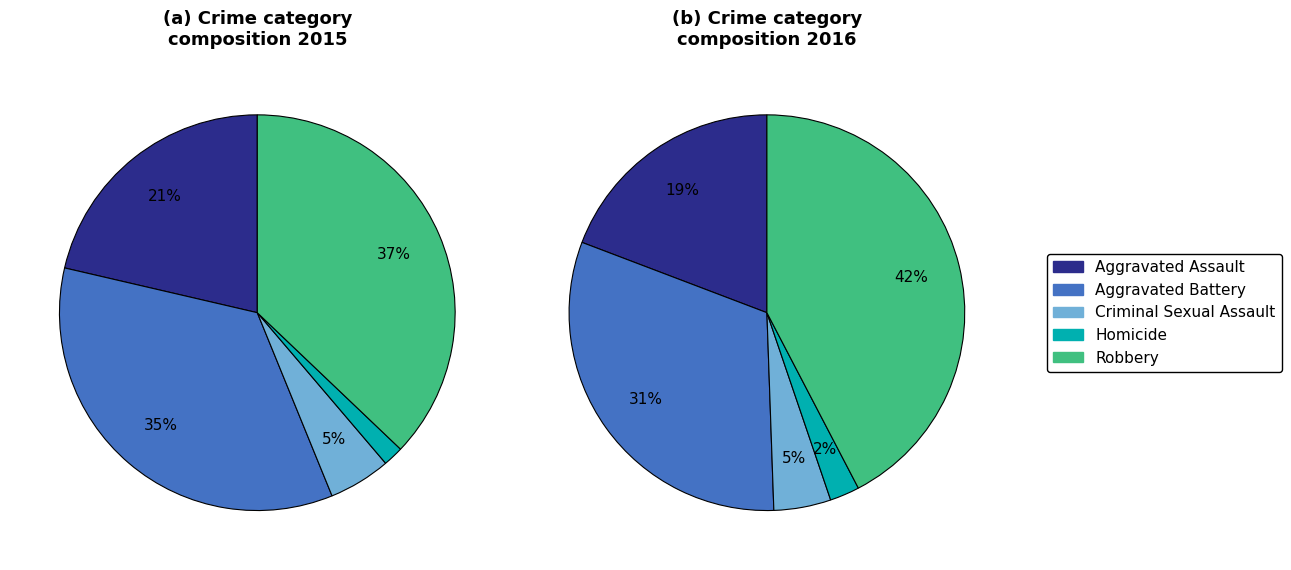

True or false: Homicide accounts for 2% of the total.

True